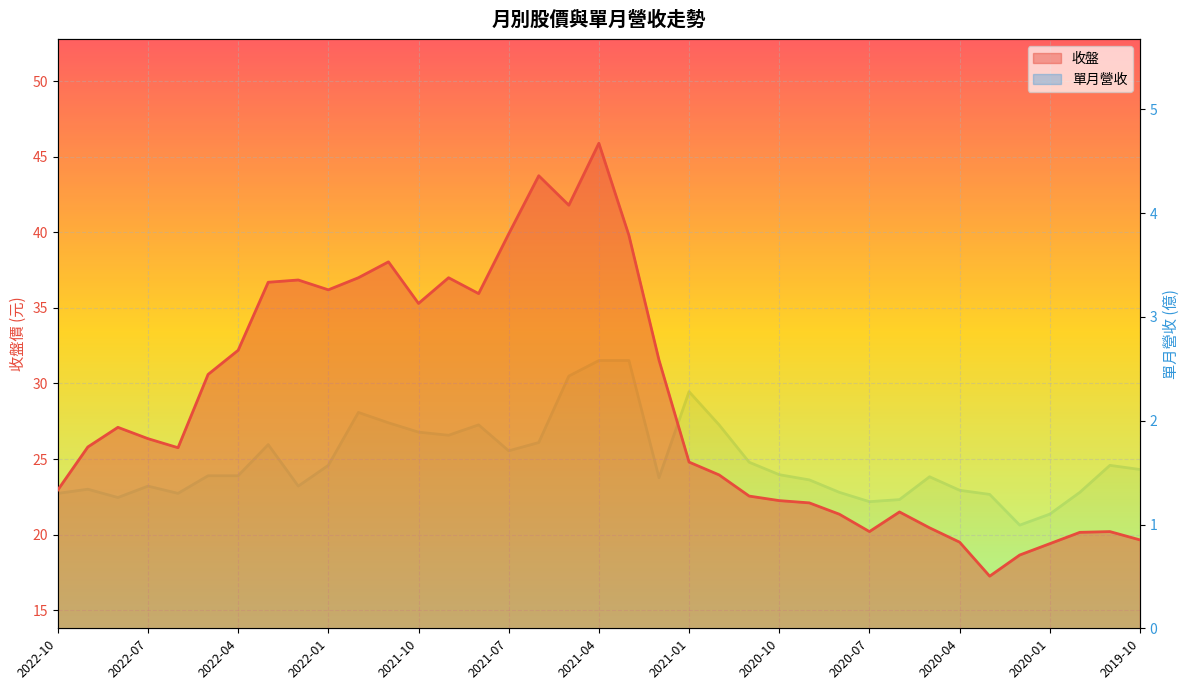

True or false: 收盤 has more than 2 points higher than both neighbors.

True